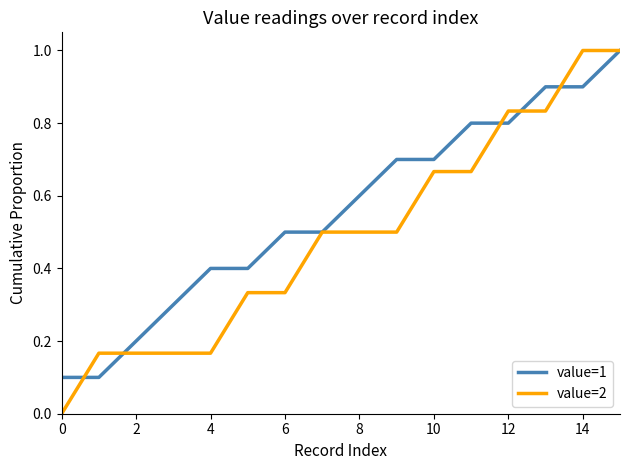

Which series has the widest spread of values?

value=2